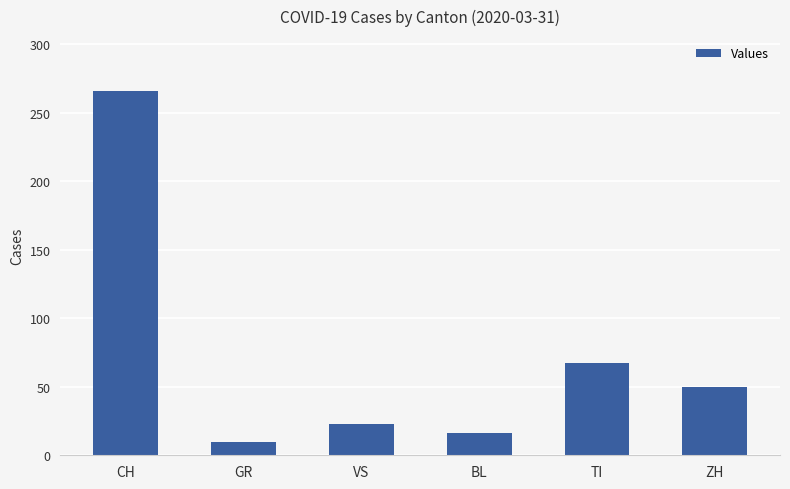

Read the value at TI, to the nearest 50.

50